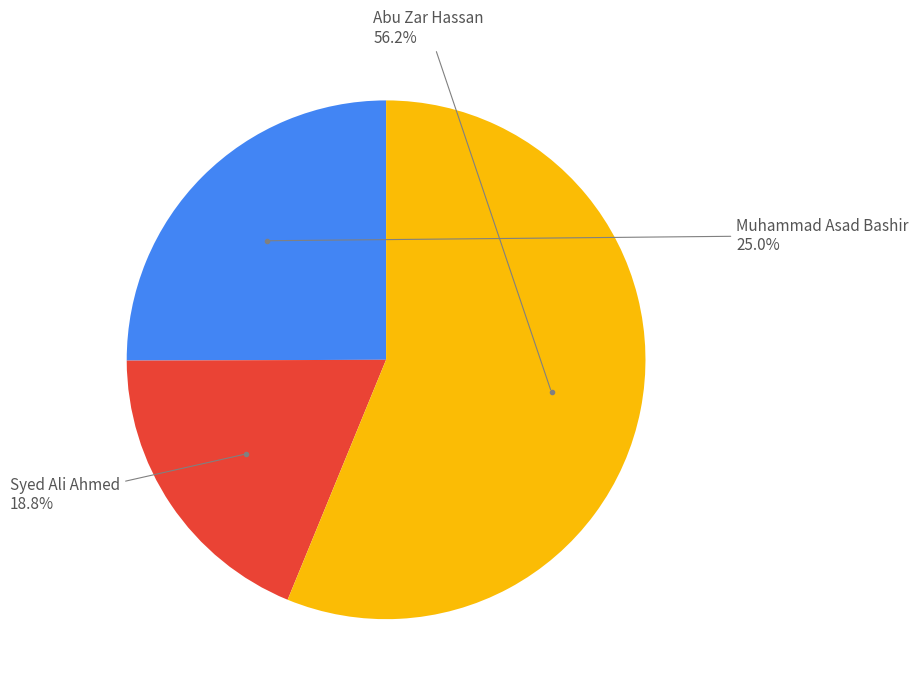

Is there any slice that represents more than half of the pie?

Yes